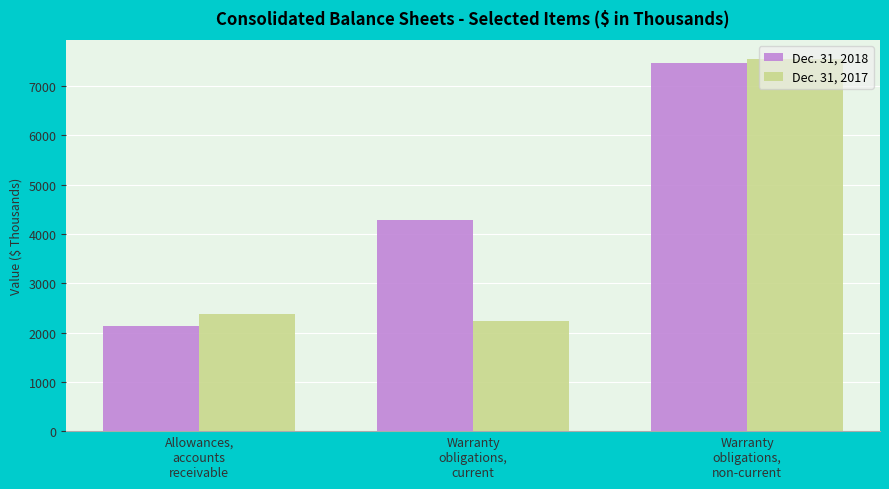

Is it true that Dec. 31, 2018 equals 5192 at Warranty
obligations,
non-current?

False